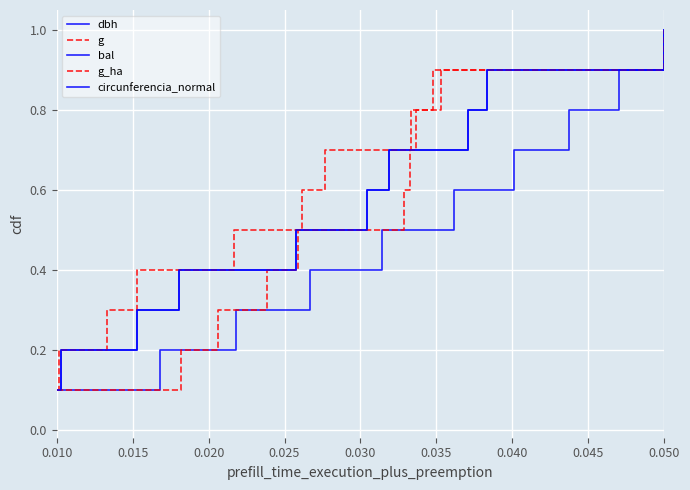

Which series changed the most between 0.020 and 9?

dbh